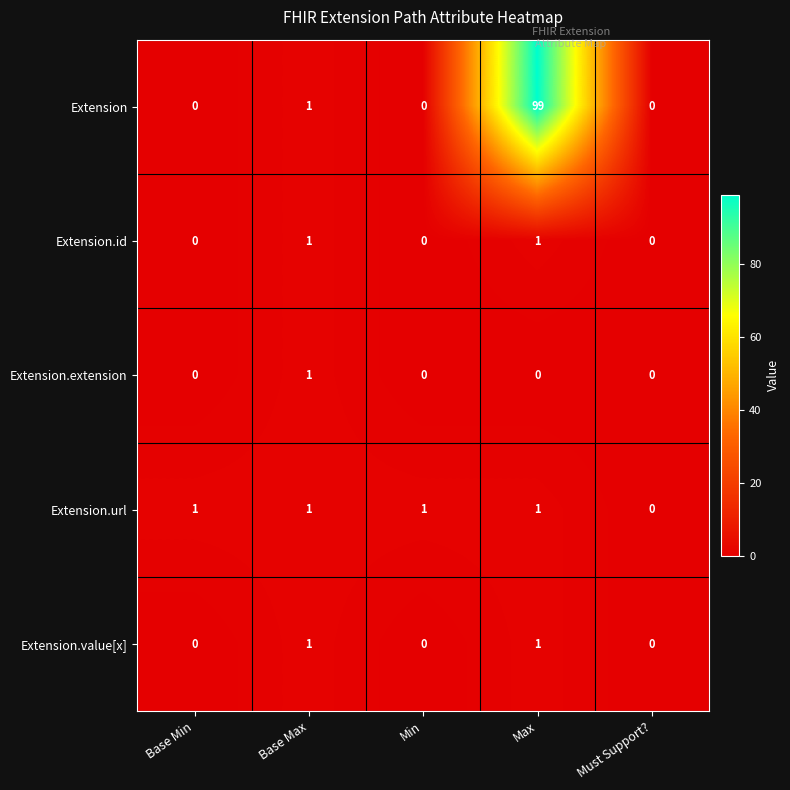

Which label corresponds to the largest value in the chart?

Max